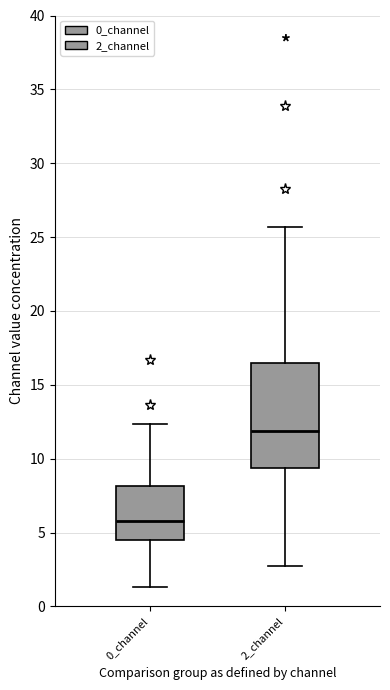

Which box's median line is the lowest?

0_channel